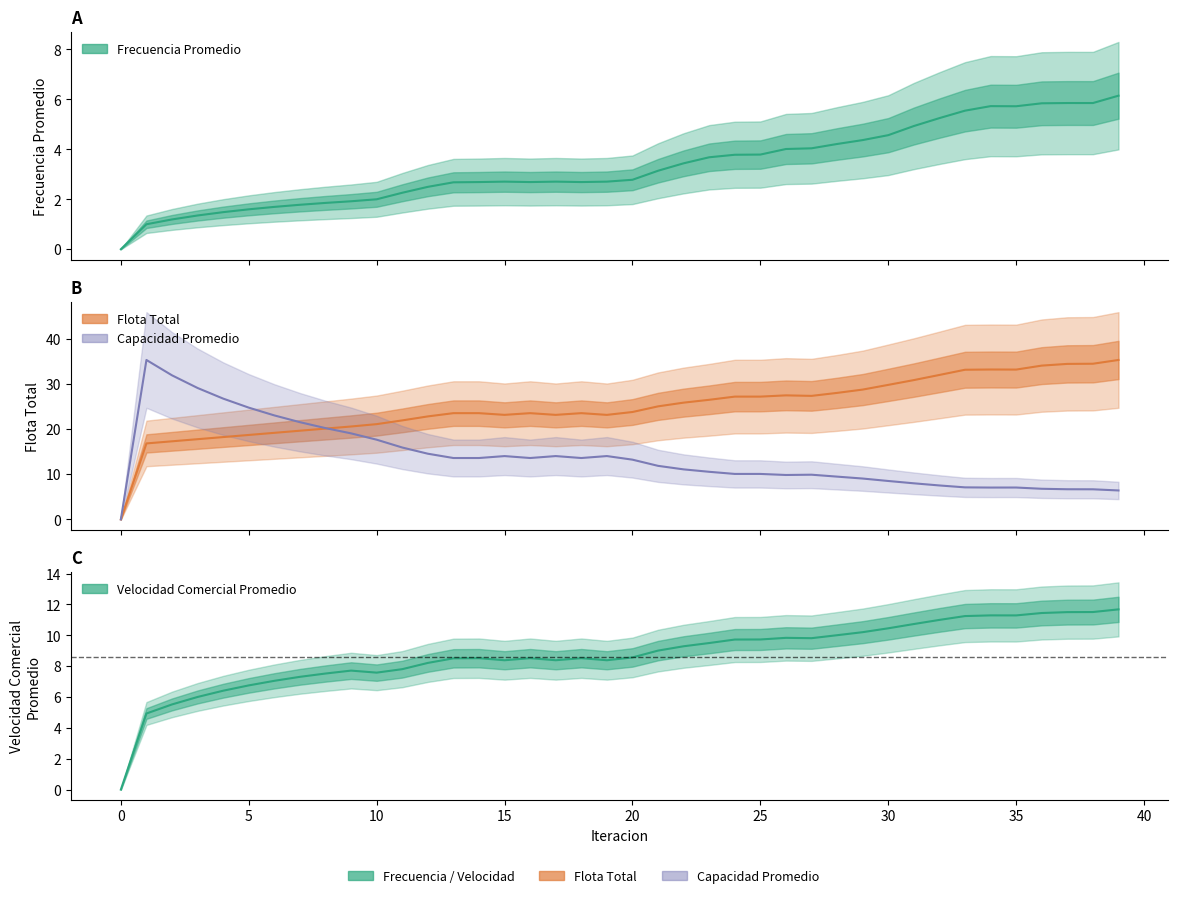

The Frecuencia Promedio series shows 1.6 at 5. True or false?

True